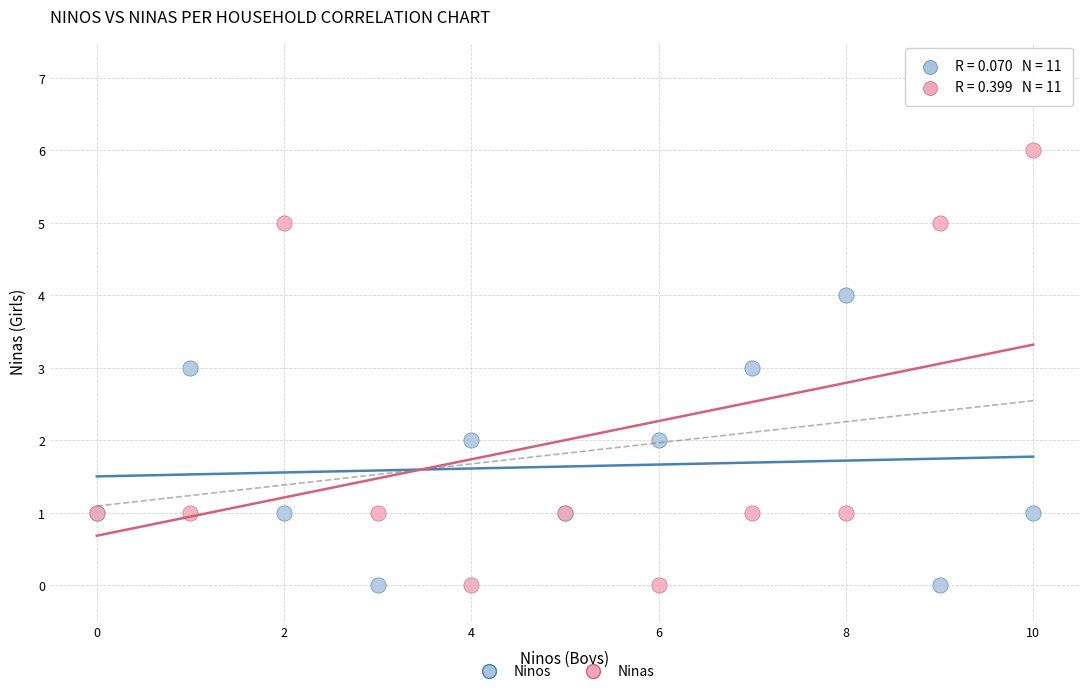

Which series contains the highest Y value?

Ninas